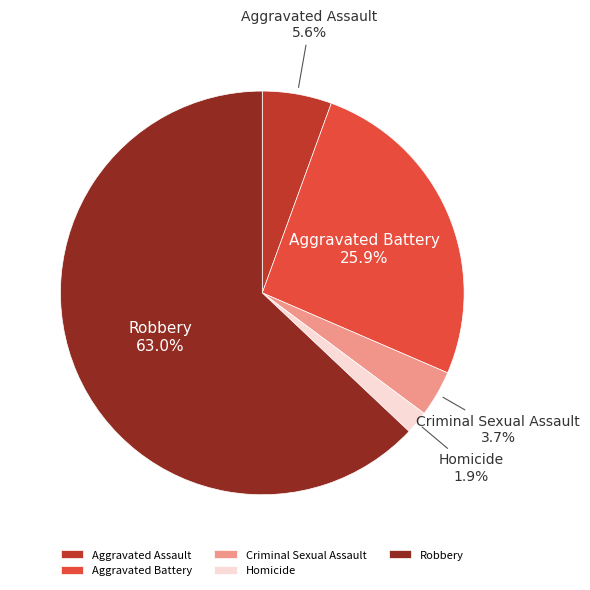

The Aggravated Battery slice represents 26% of the pie. True or false?

True